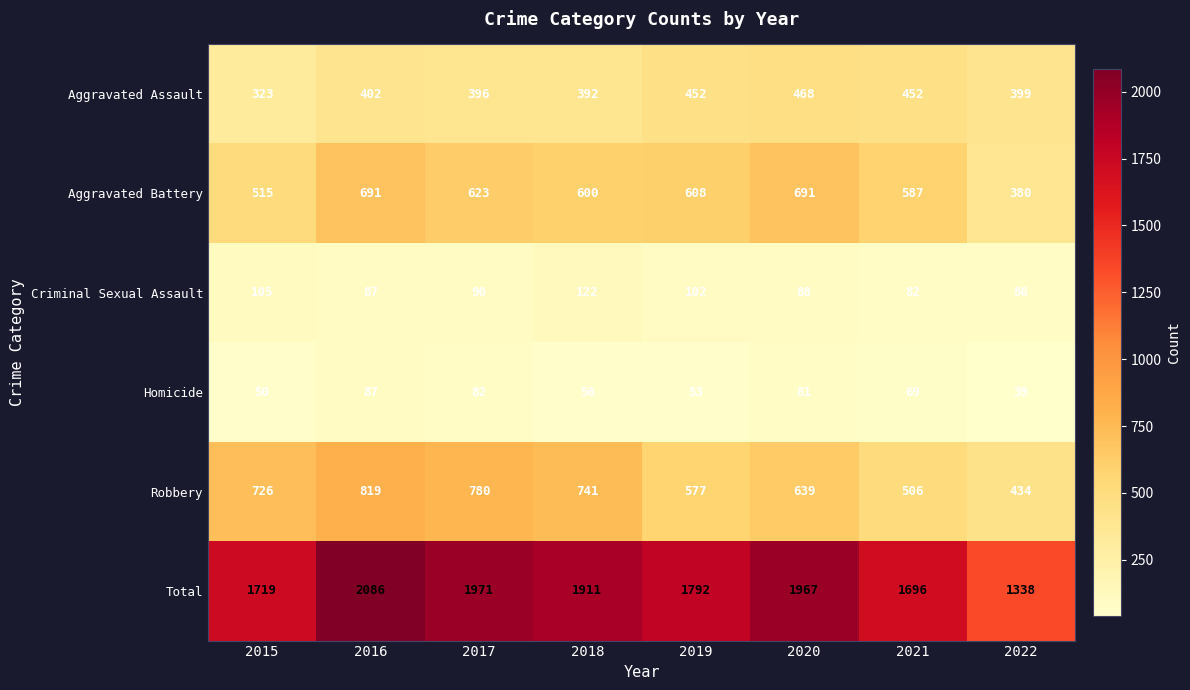

What is the greatest value displayed?

2086